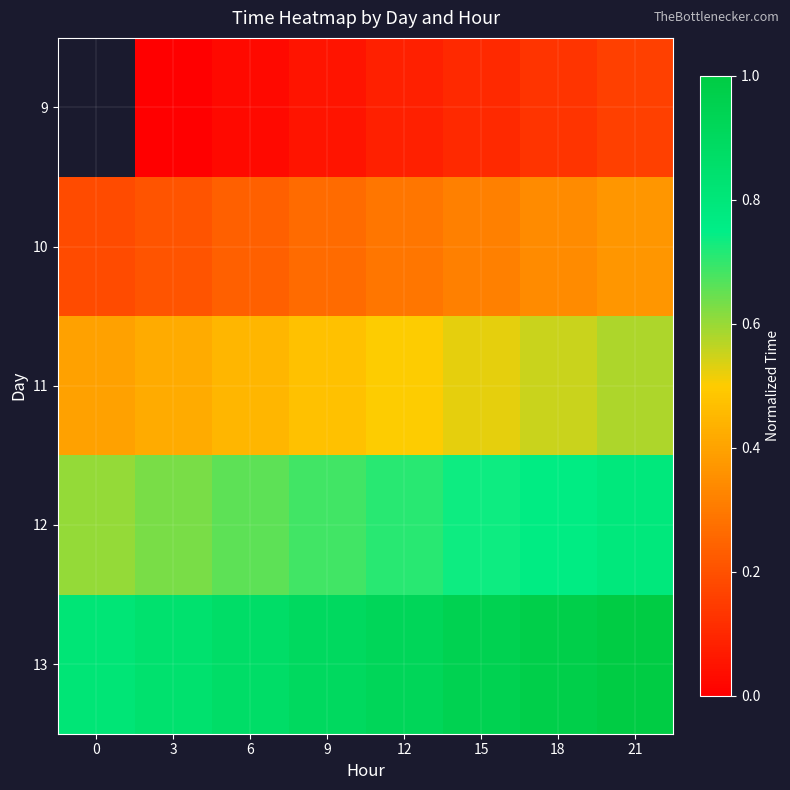

The 11 series shows 0.4 at 0. True or false?

True